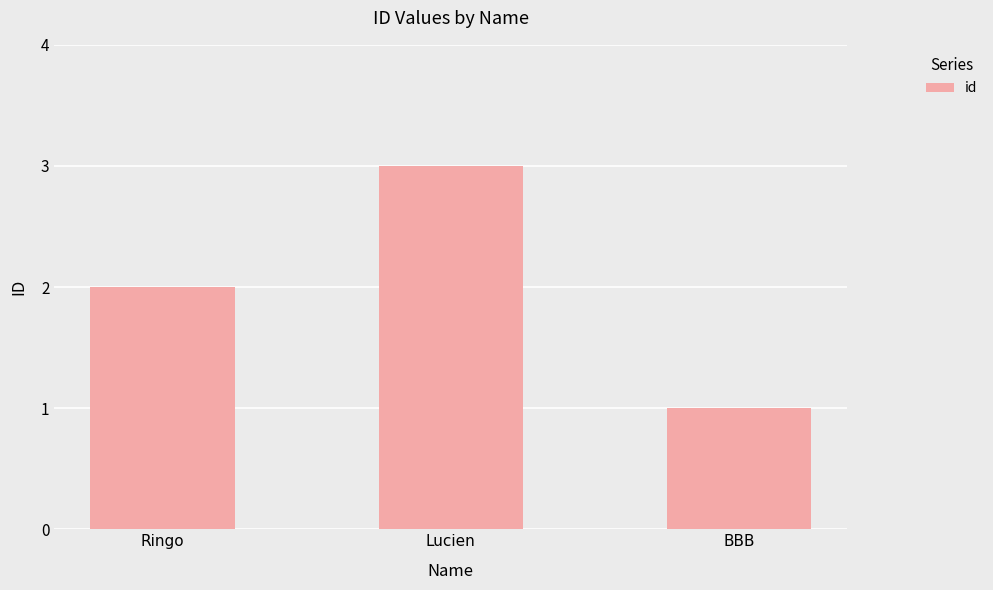

What is the ratio of the value at Lucien to the value at BBB?

3.0